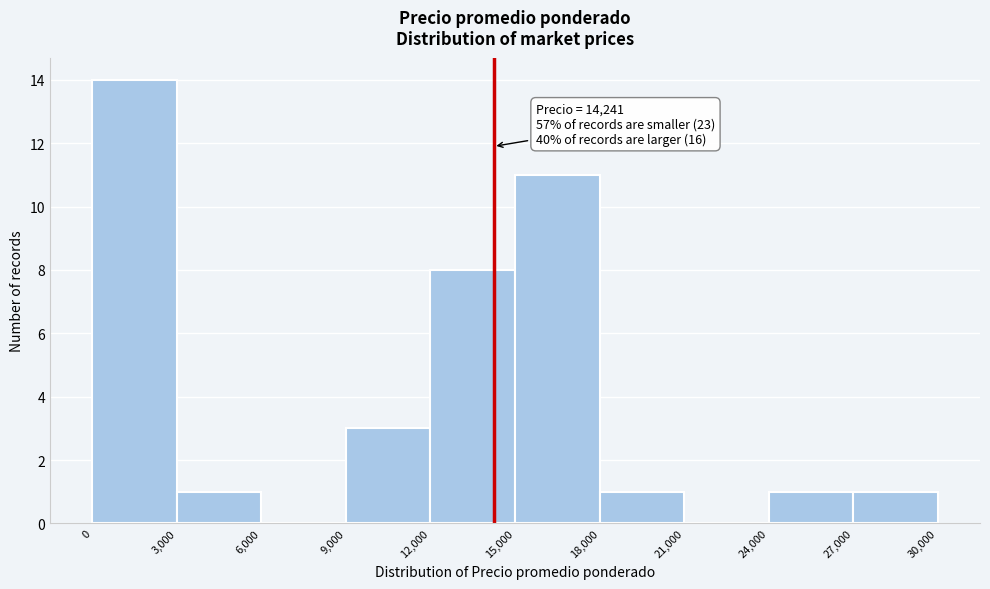

Which range on the x-axis has the tallest bar?

0 to 3,000